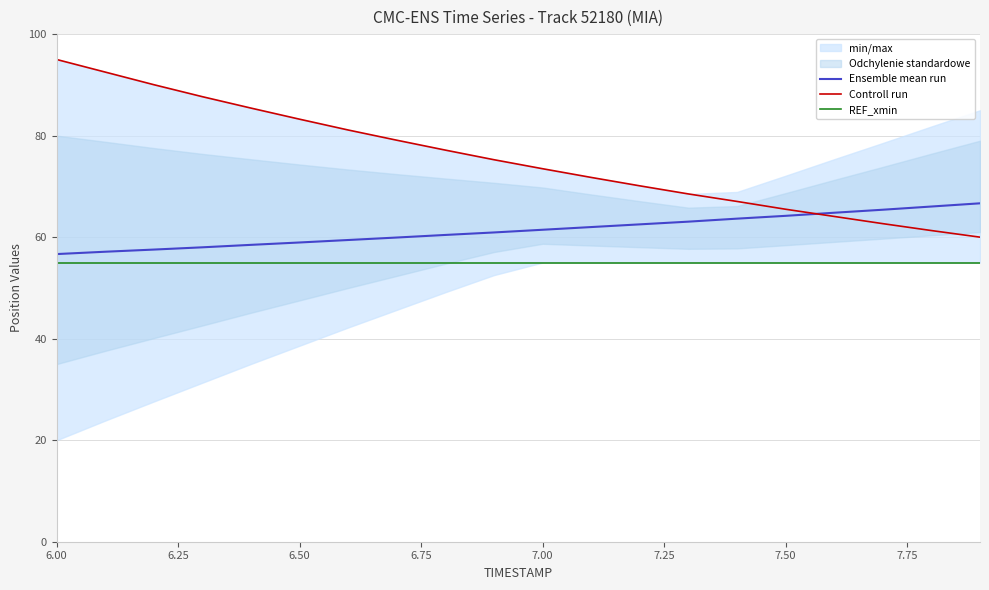

Which series has the widest spread of values?

Controll run